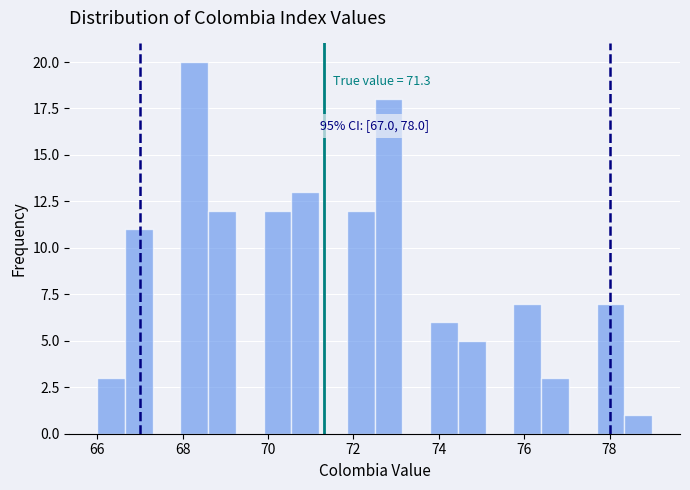

Read against the x-axis, roughly where is the centre of the tallest bar?

68.2